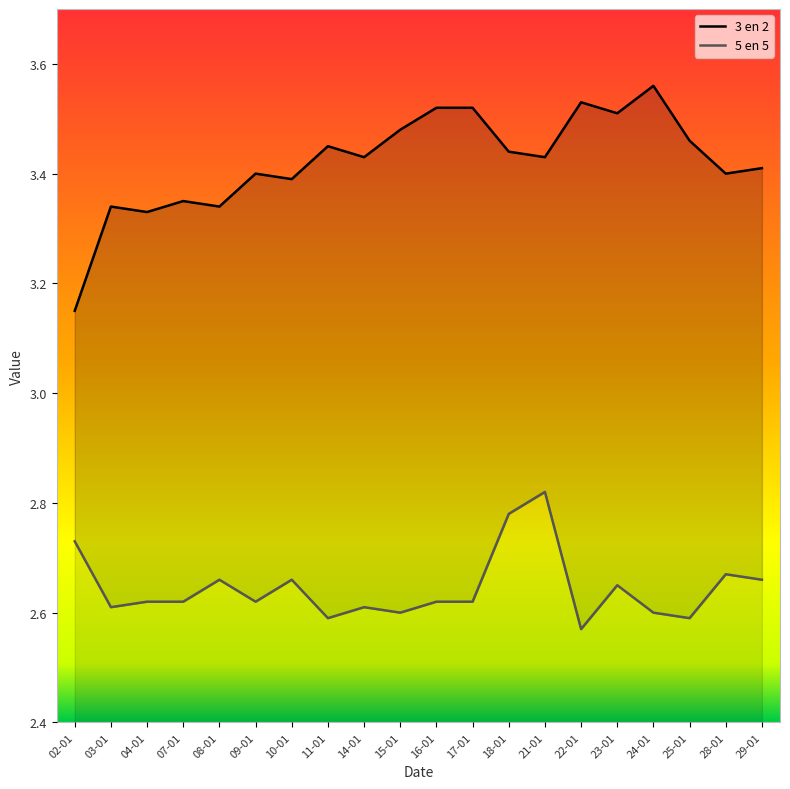

What is the highest value of the 3 en 2 series?

3.6